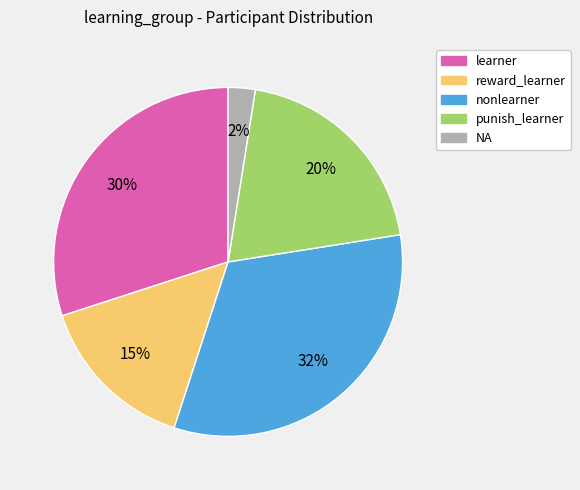

To the nearest percent, what is the average slice percentage?

20%